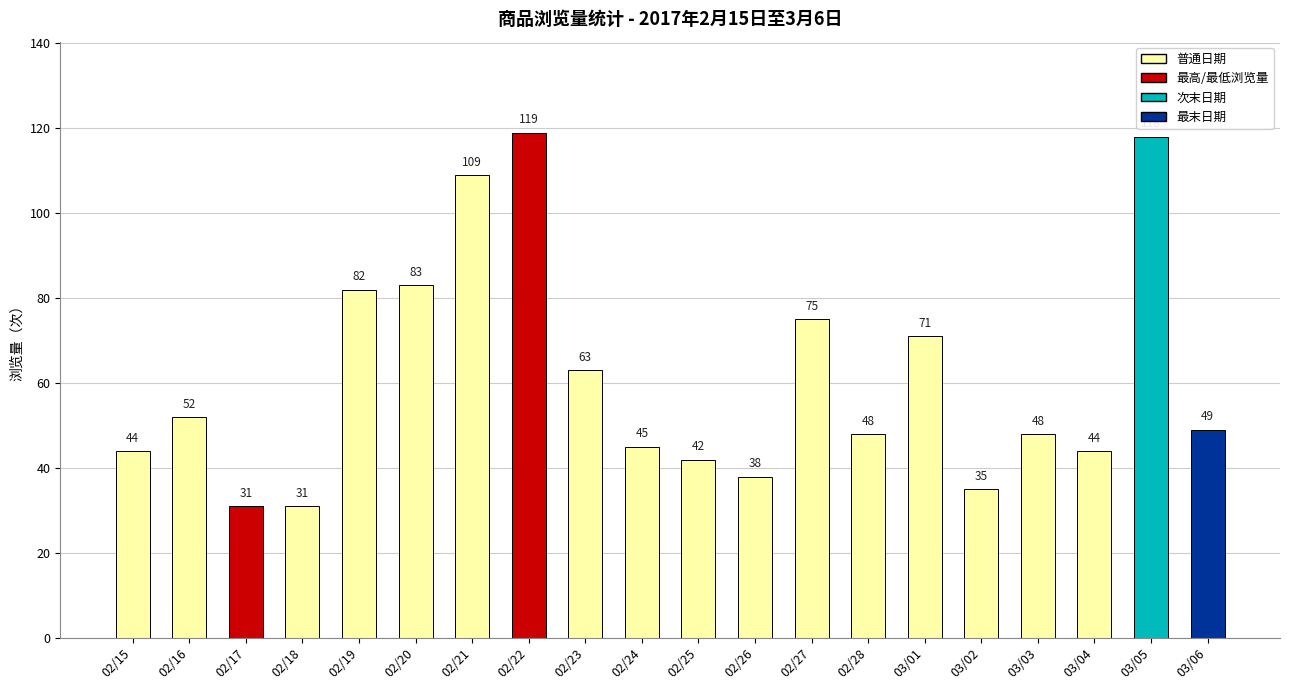

What is the smallest value displayed?

31